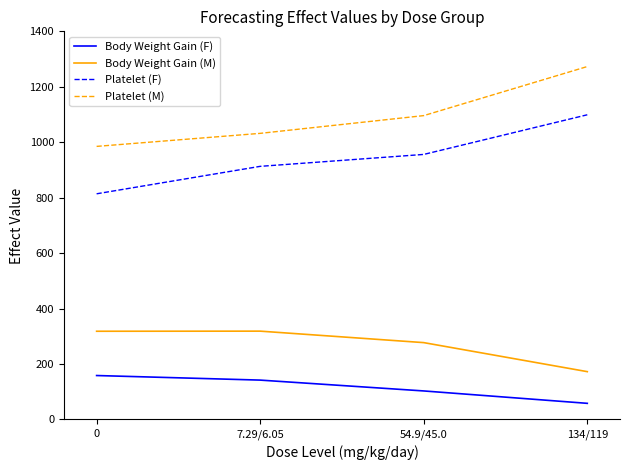

Which series has the widest spread of values?

Platelet (M)